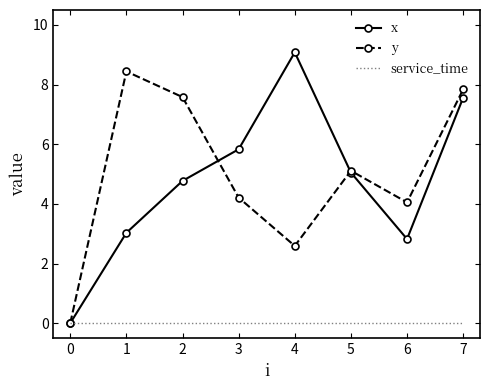

True or false: y has a value of 7.6 at 2.

True